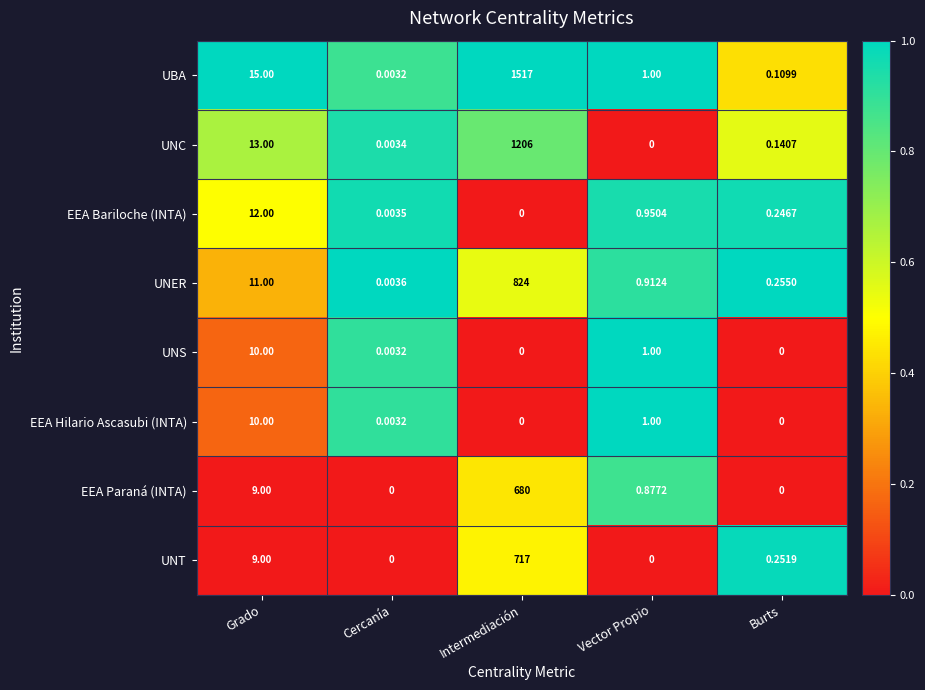

At which label is EEA Hilario Ascasubi (INTA) closest to 5?

Vector Propio